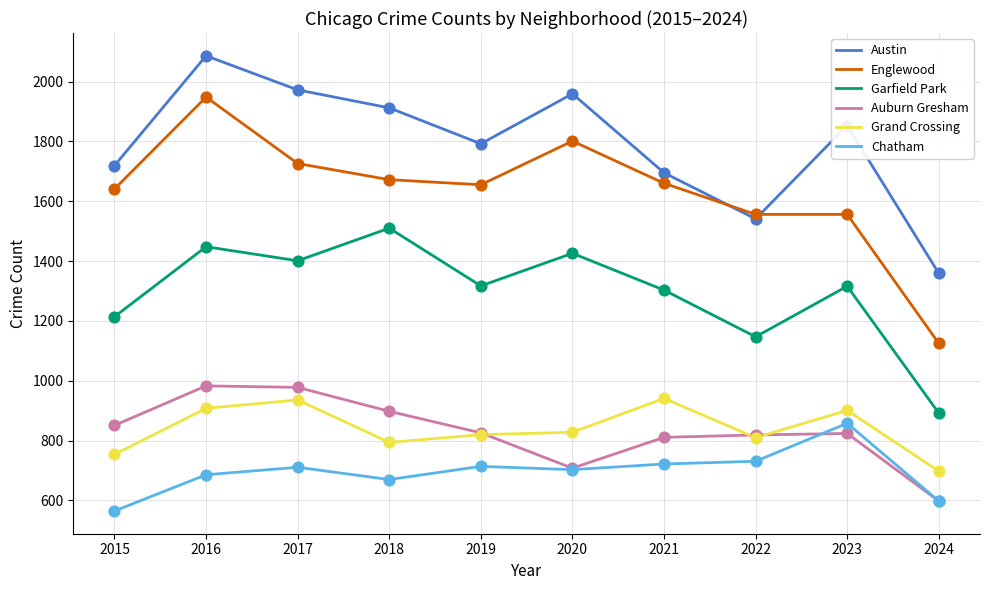

What is the spread (max minus min) of values at 2016?

1400